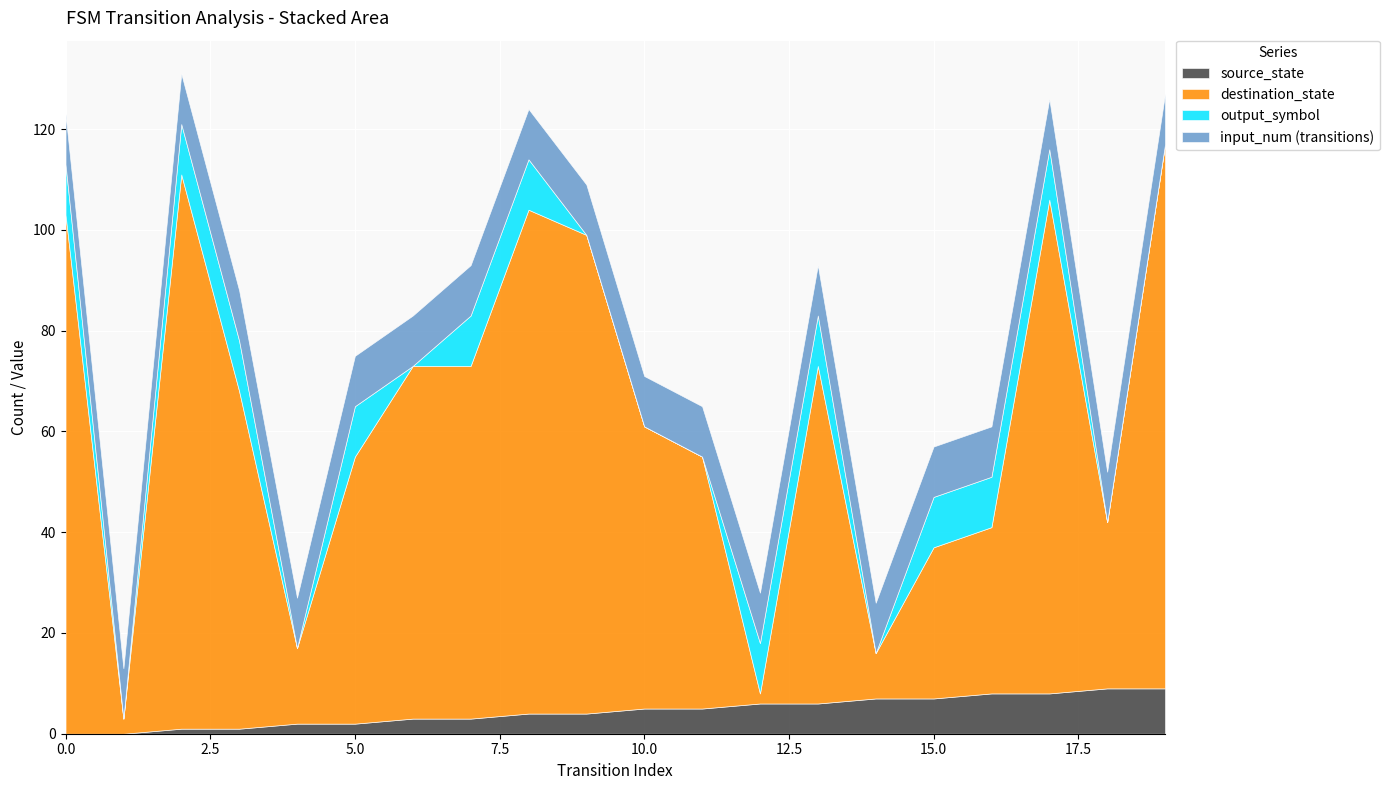

At how many categories does at least one series exceed 66?

10